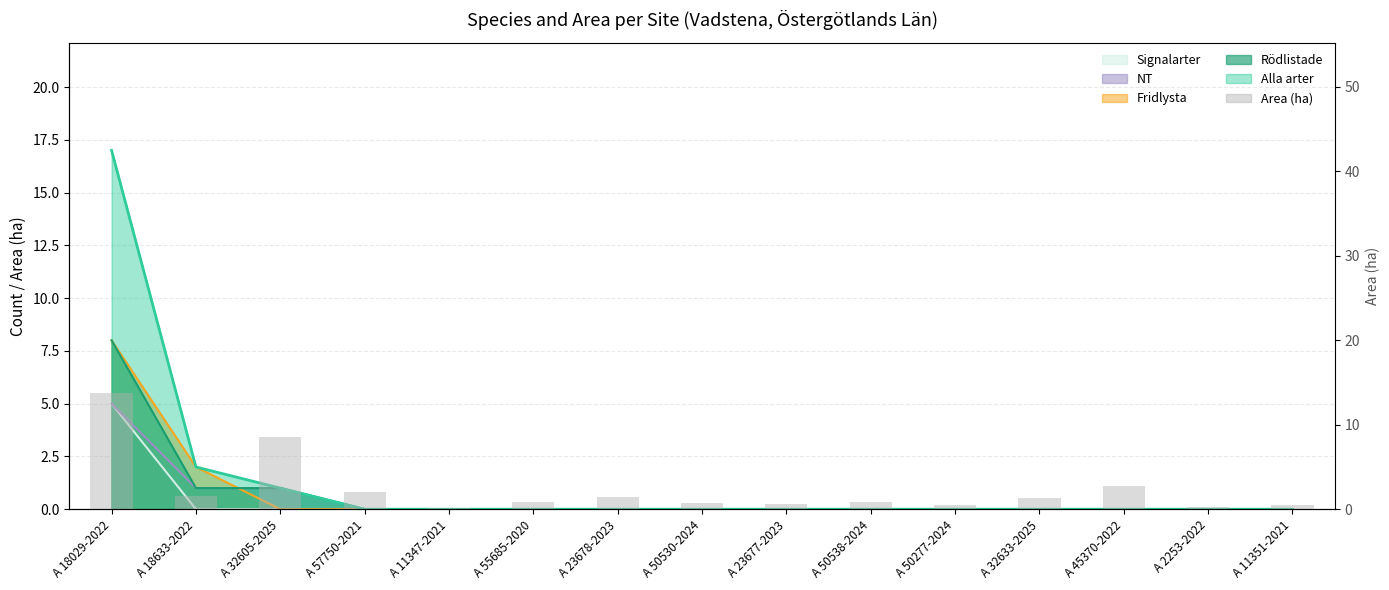

List the labels in order of value, largest first.

A 18029-2022, A 32605-2025, A 45370-2022, A 57750-2021, A 18633-2022, A 23678-2023, A 32633-2025, A 55685-2020, A 50538-2024, A 50530-2024, A 23677-2023, A 50277-2024, A 11351-2021, A 2253-2022, A 11347-2021